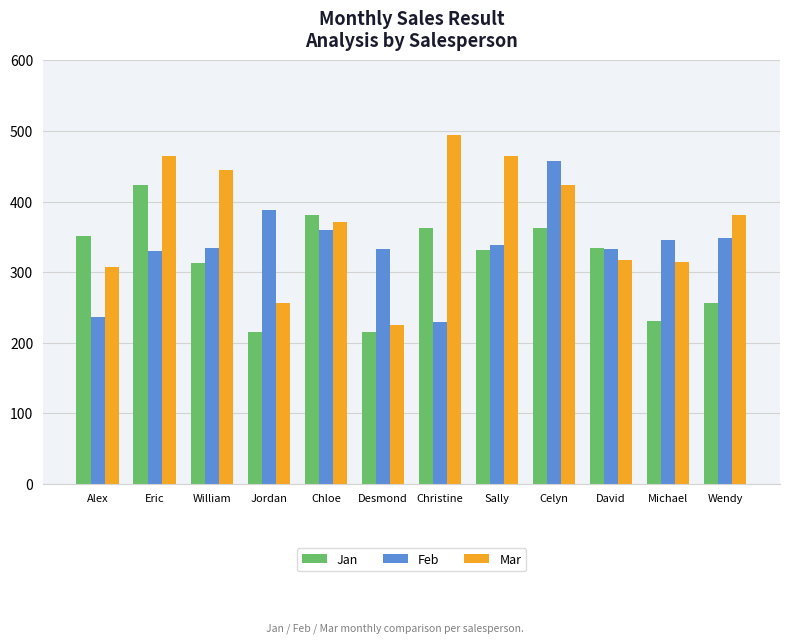

Rank the series by their maximum value, from highest to lowest.

Mar, Feb, Jan